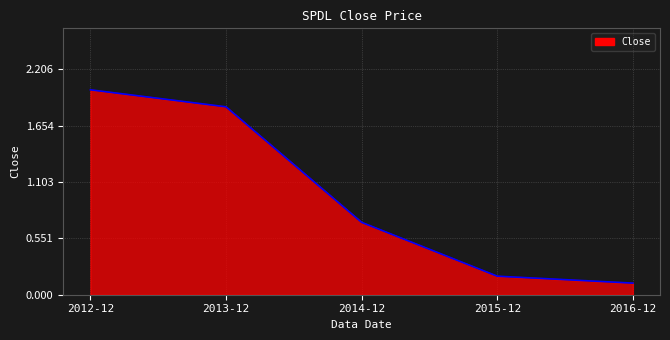

Between 2015-12 and 2012-12, which is larger?

2012-12